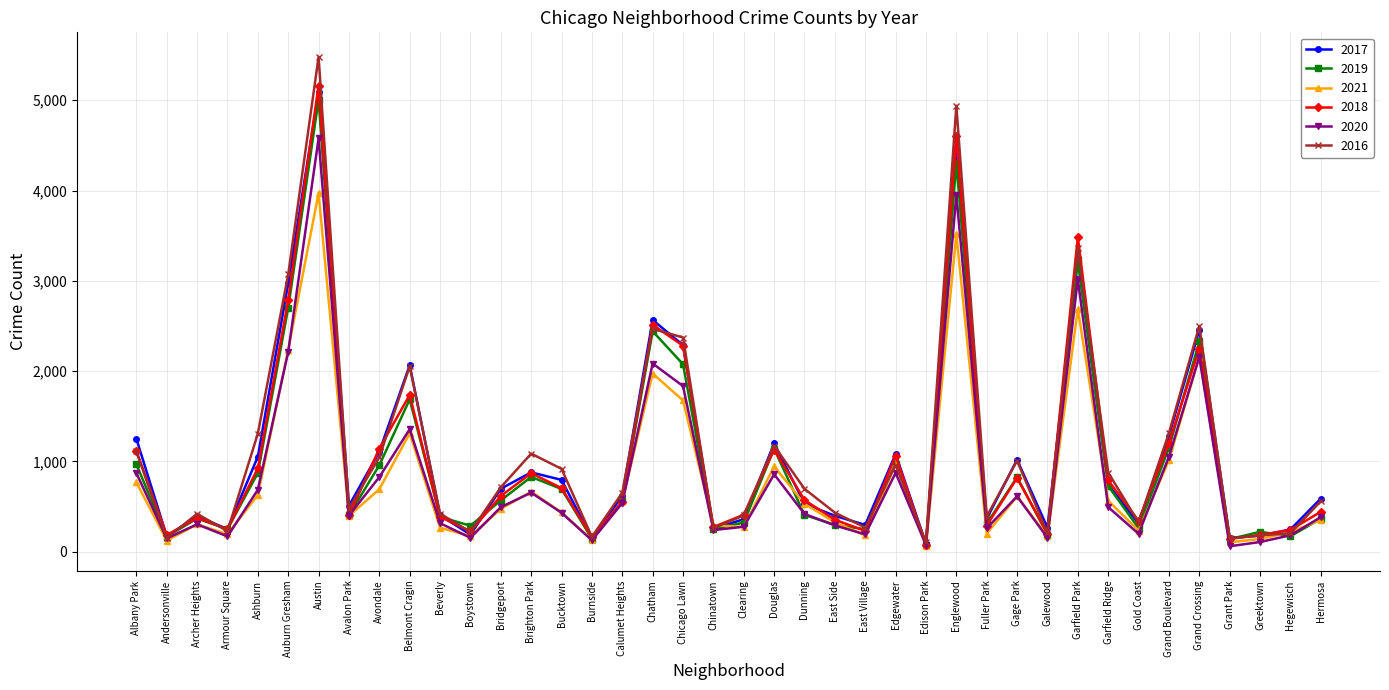

In 2019, how many points are higher than both neighbors (excluding endpoints)?

12